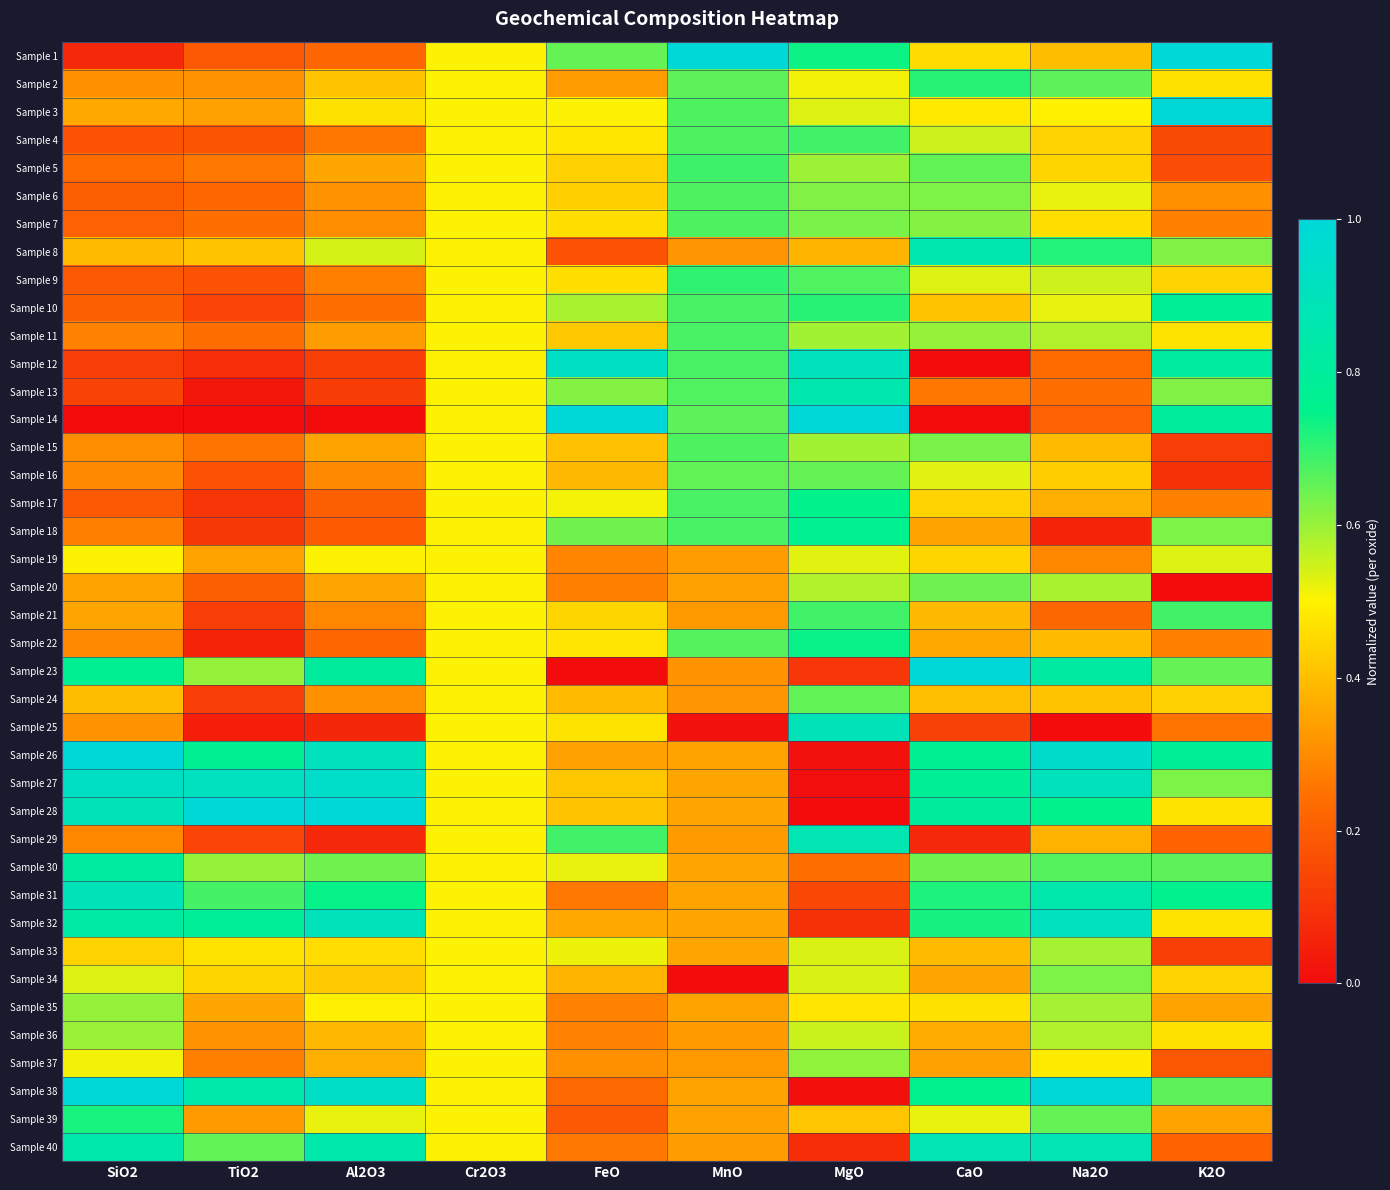

What is the maximum value shown in the chart?

1.0